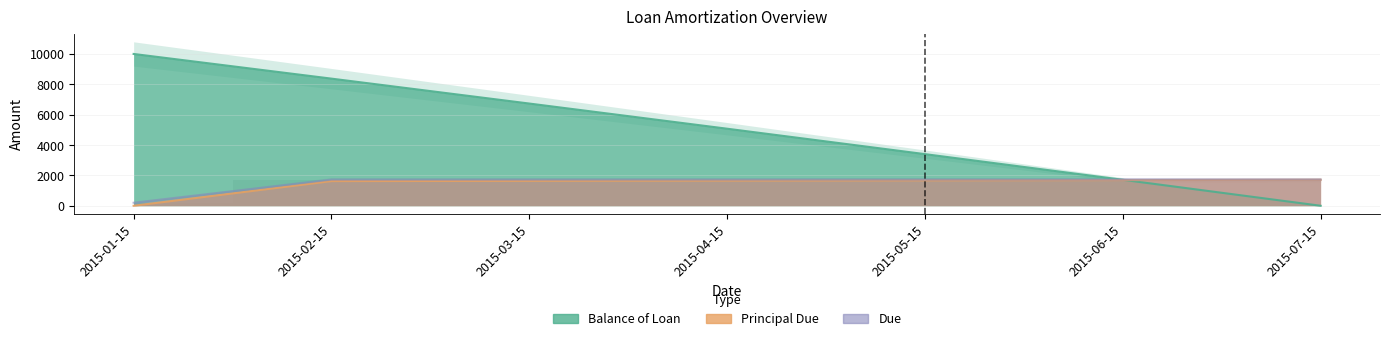

Which series has the widest spread of values?

Balance of Loan